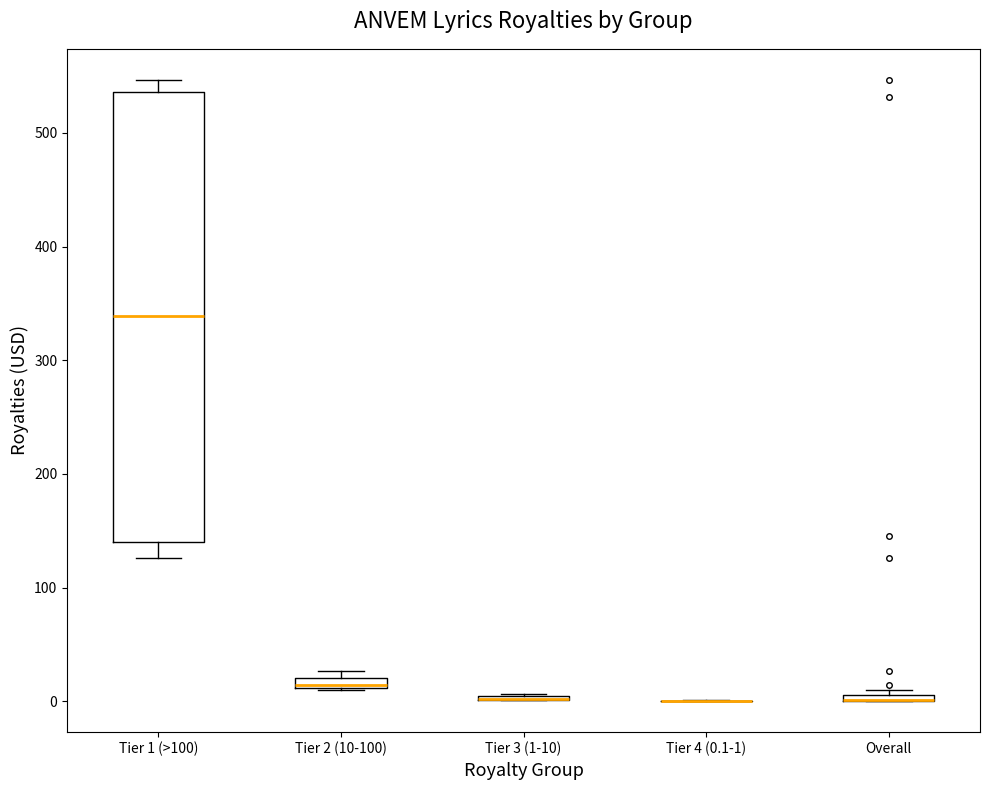

Which box is the tallest, from its lower edge to its upper edge?

Tier 1 (>100)